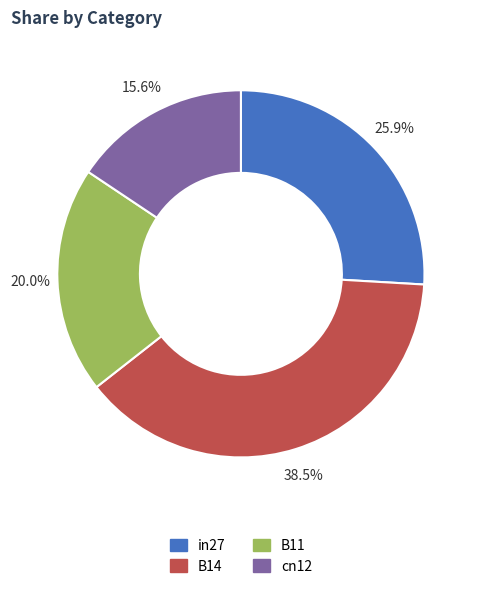

Does in27 account for over 50% of the chart?

No